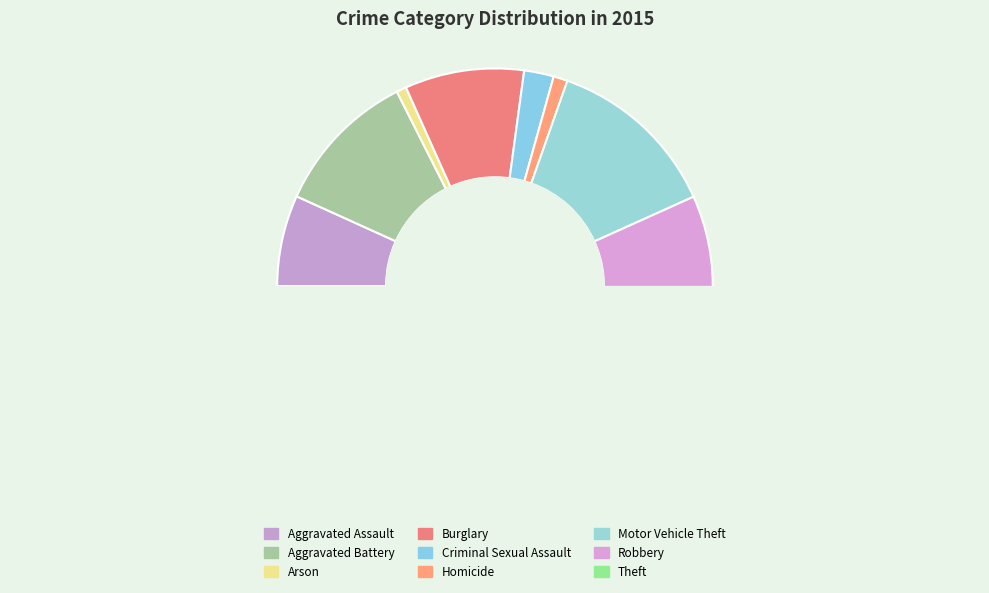

What is the smallest slice in the pie chart?

Arson